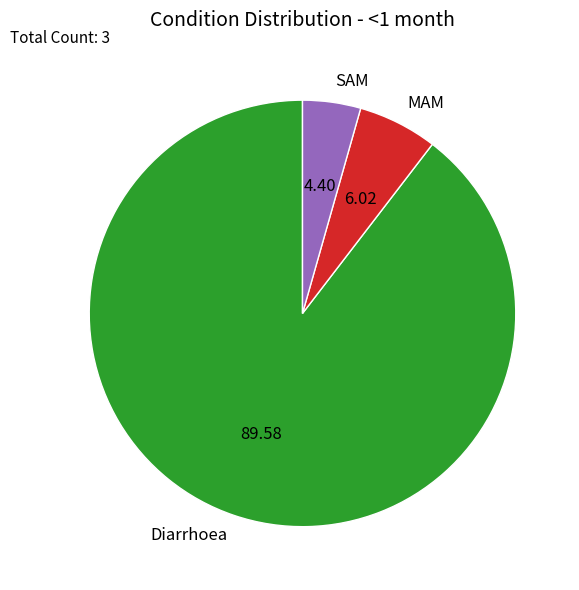

What is the smallest slice in the pie chart?

SAM